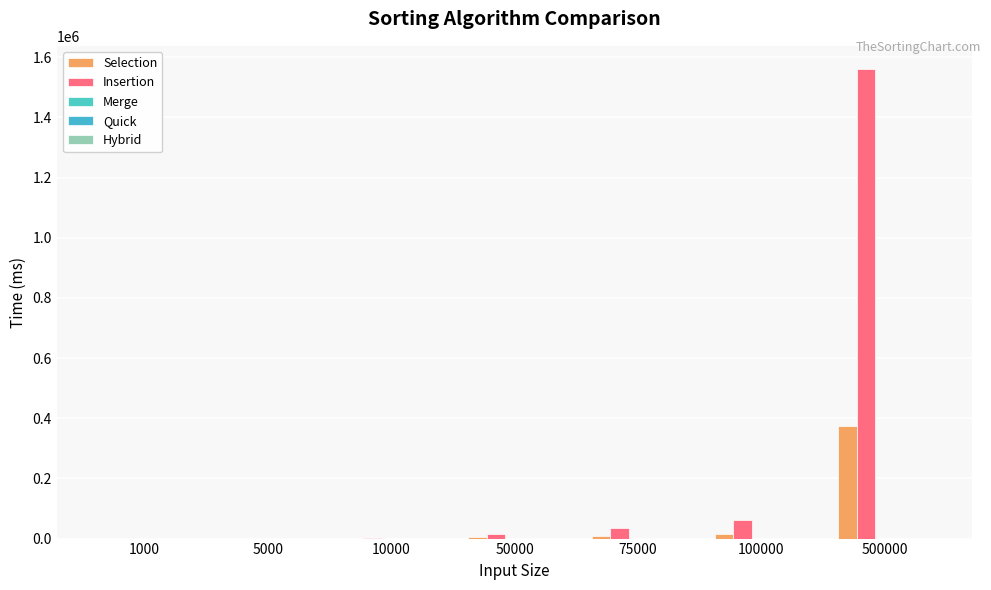

What is the difference between the second highest and second lowest values in the Quick series?

31.4